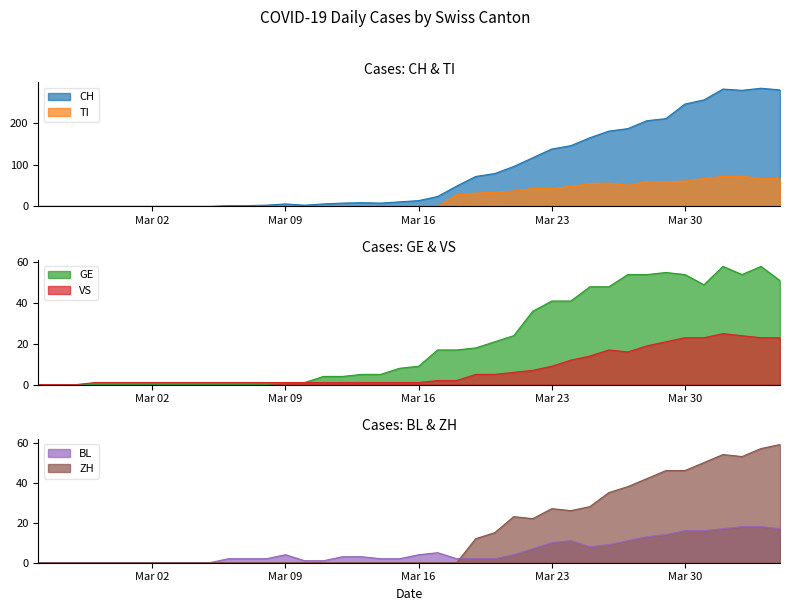

Which series changed the most between 2020-03-13 and 2020-03-21?

CH